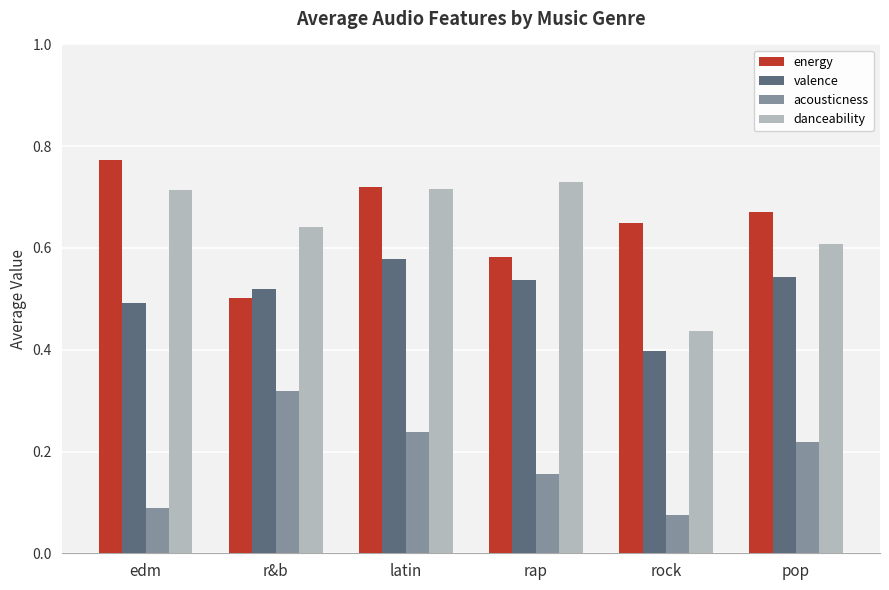

What is the label of the 4th bar from the left?

rap